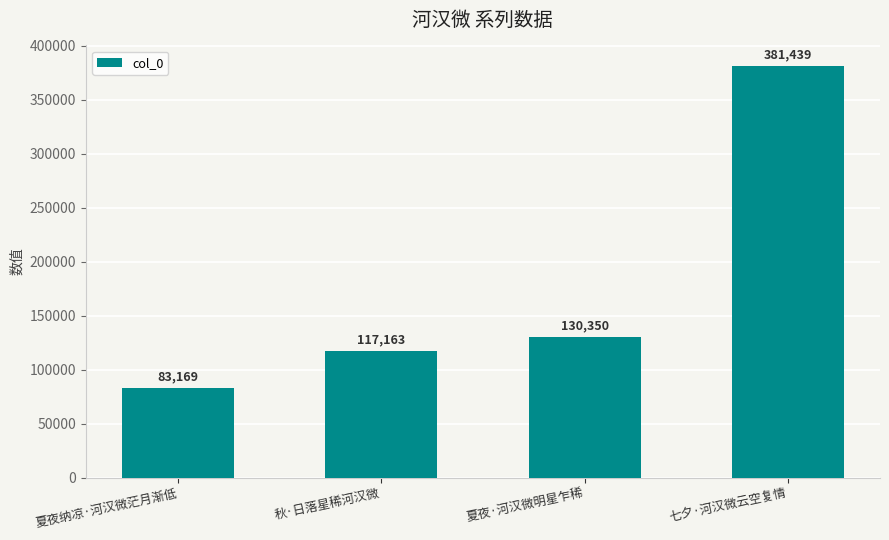

Rank the categories by value from lowest to highest.

夏夜纳凉·河汉微茫月渐低, 秋·日落星稀河汉微, 夏夜·河汉微明星乍稀, 七夕·河汉微云空复情